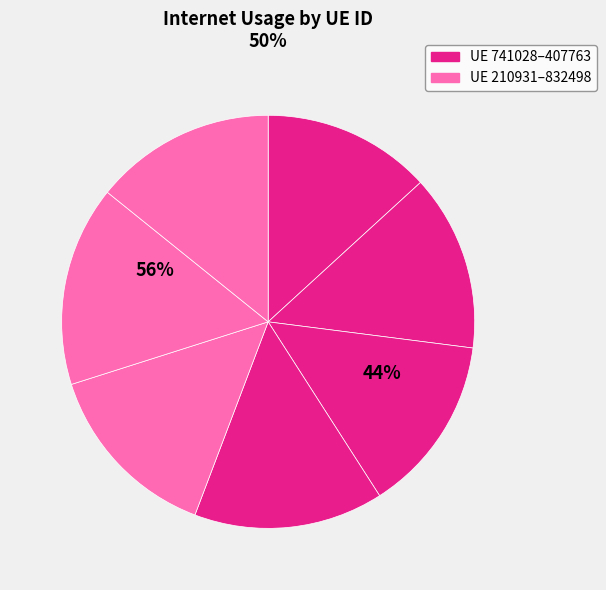

How many slices are in this pie chart?

7